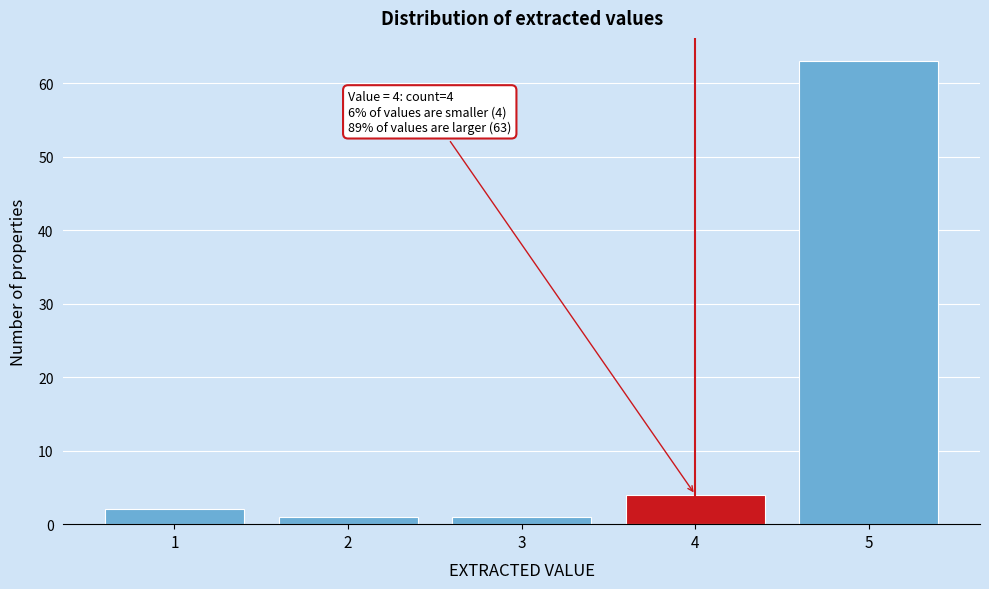

Which range on the x-axis has the tallest bar?

4.5 to 5.5